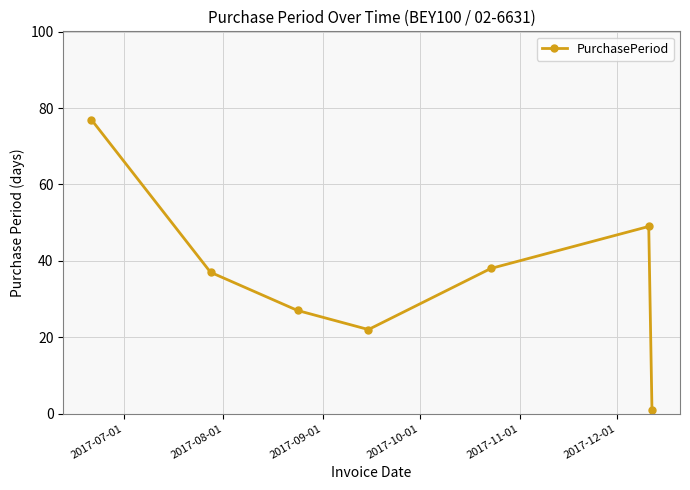

What is the maximum value shown in the chart?

77